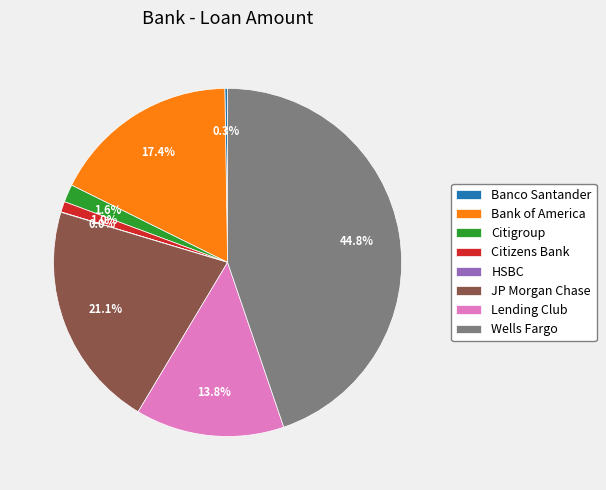

Is Citigroup the majority of the pie?

No